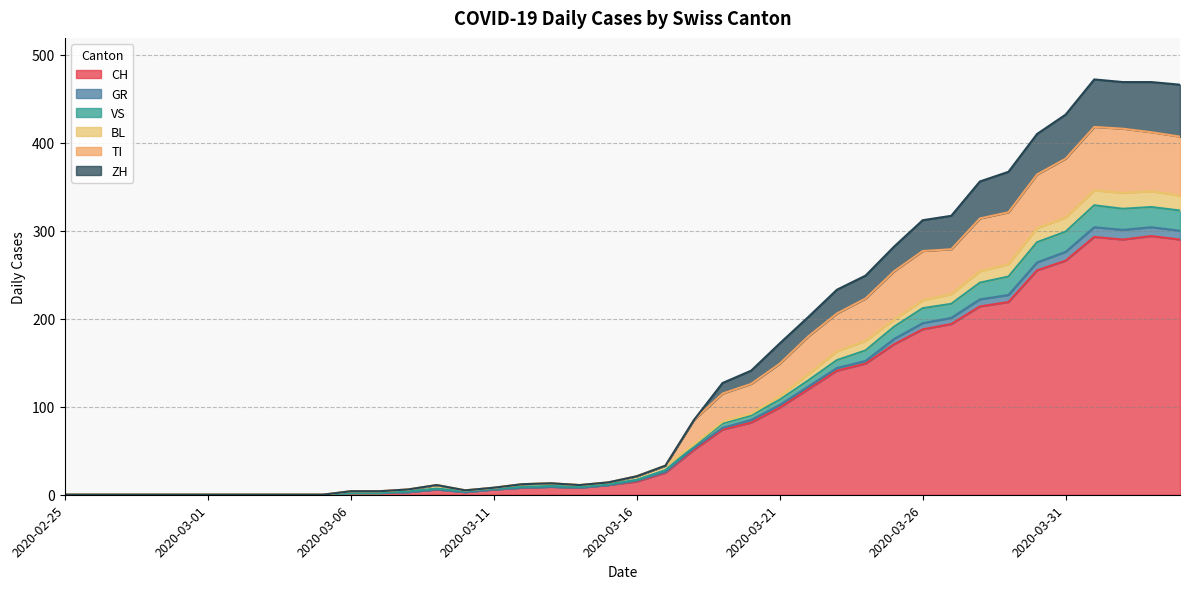

What is the difference between the second highest and second lowest values in the CH series?

293